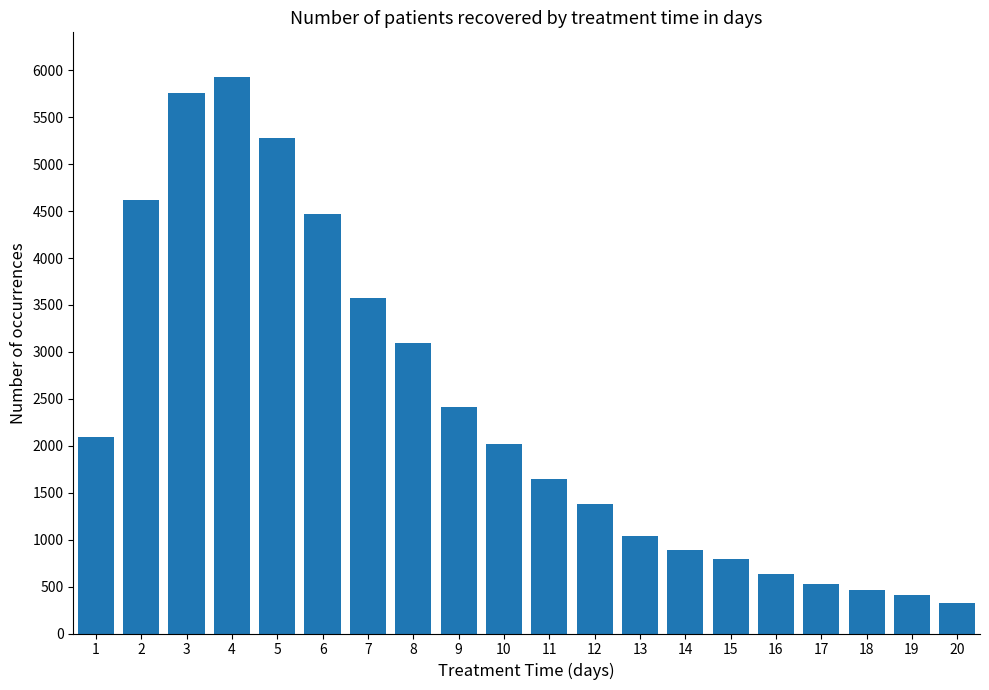

What is the value of the 19th bar from the left?

411